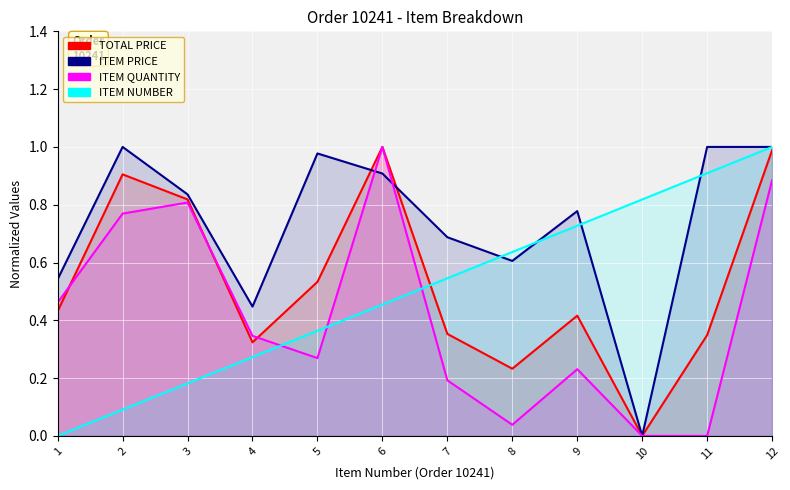

Rank the series at 6 from highest to lowest value.

TOTAL PRICE, ITEM QUANTITY, ITEM PRICE, ITEM NUMBER